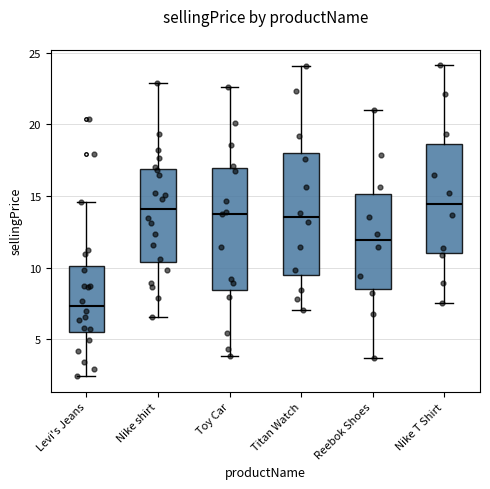

Reading left to right, read every box against the y-axis: the position of its median line, the range the box covers, and the ends of its whiskers. The values are not printed on the chart, so give them approximately, as read against the axis.

Levi's Jeans: median 7.5, box 5.5 to 10.0, whiskers 2.5 to 14.5
Nike shirt: median 14.0, box 10.5 to 17.0, whiskers 6.5 to 23.0
Toy Car: median 13.5, box 8.5 to 17.0, whiskers 4.0 to 22.5
Titan Watch: median 13.5, box 9.5 to 18.0, whiskers 7.0 to 24.0
Reebok Shoes: median 12.0, box 8.5 to 15.0, whiskers 3.5 to 21.0
Nike T Shirt: median 14.5, box 11.0 to 18.5, whiskers 7.5 to 24.0